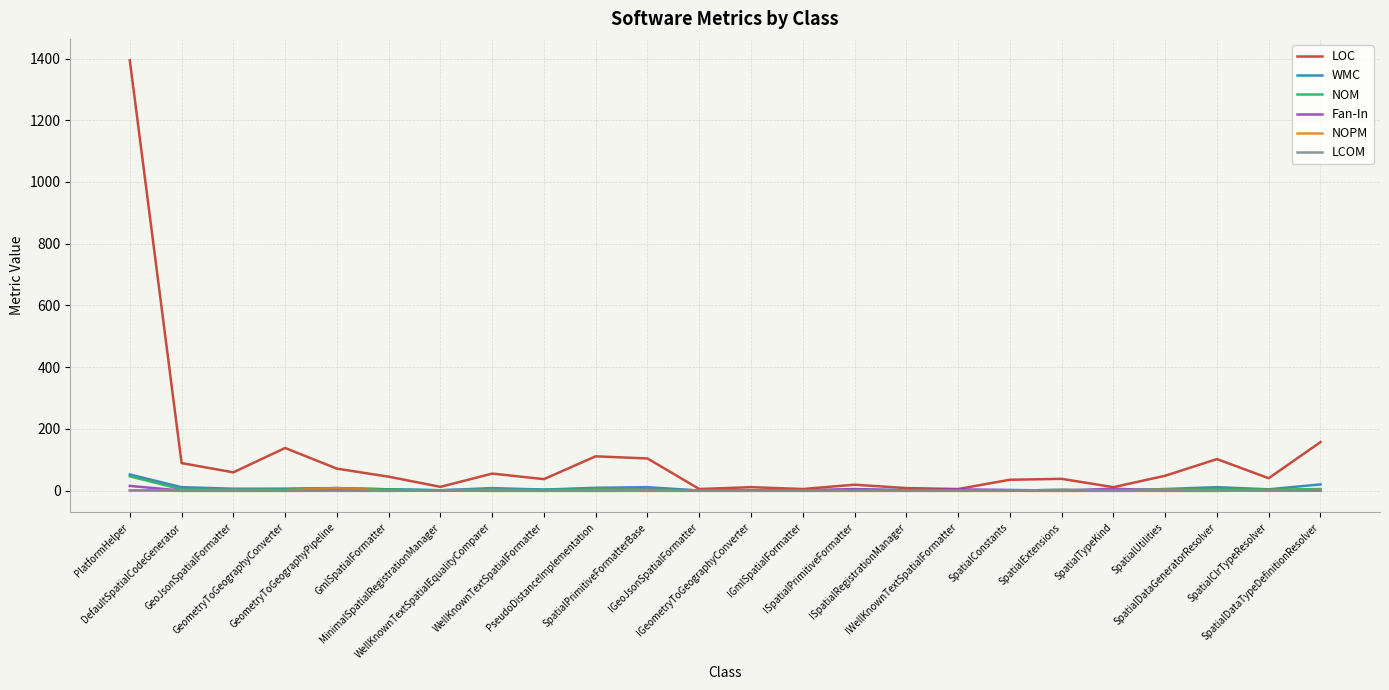

What is the greatest value displayed?

1394.0